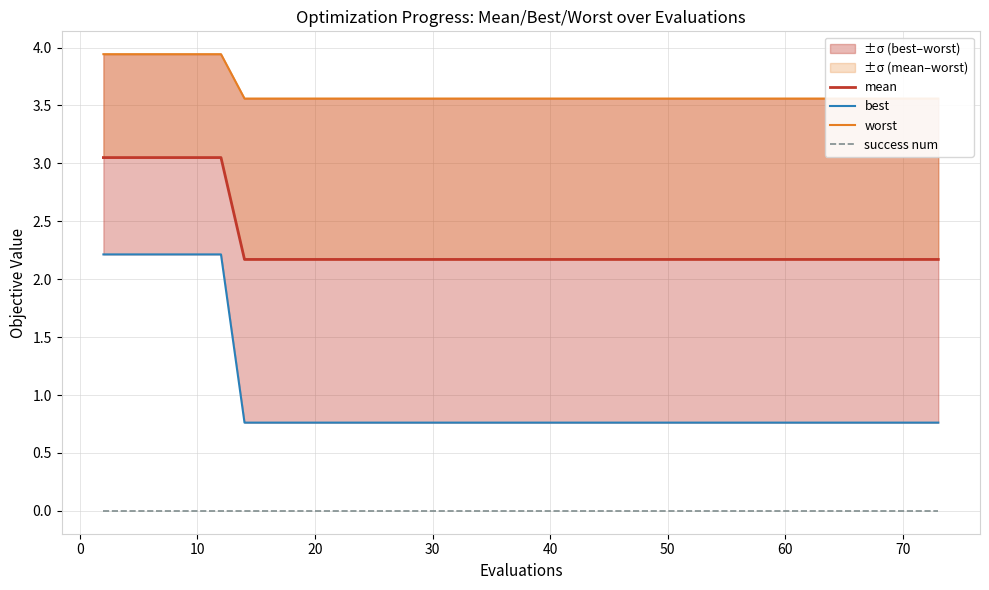

How many lines are shown in the chart?

4